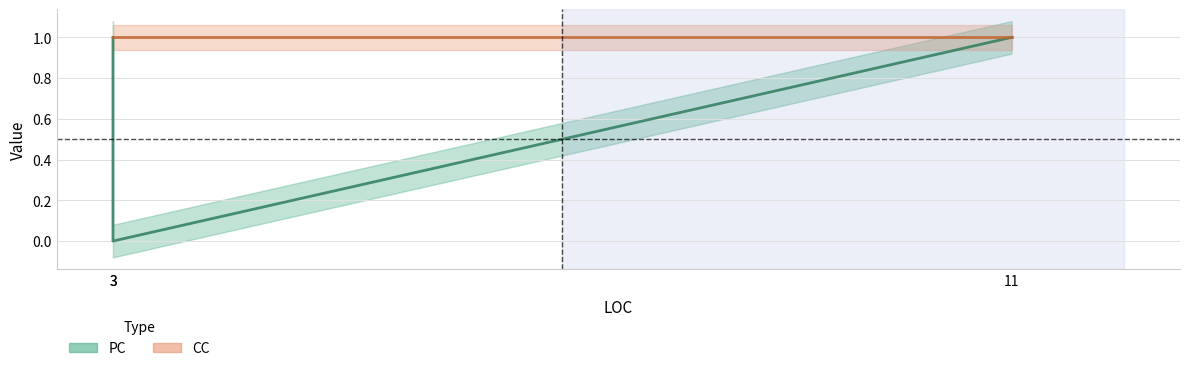

Where is PC nearest to the value 0?

3